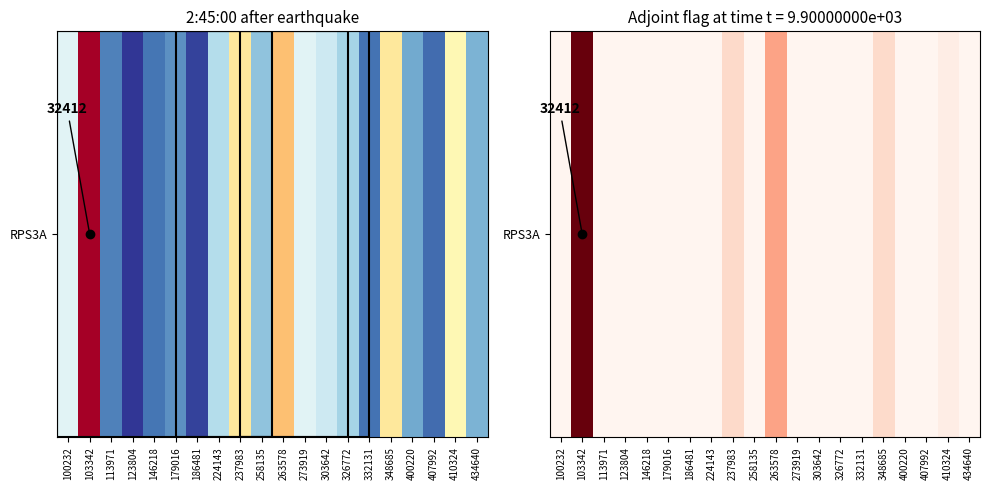

What is the sum of the values at 332131 and 237983?

3190.7